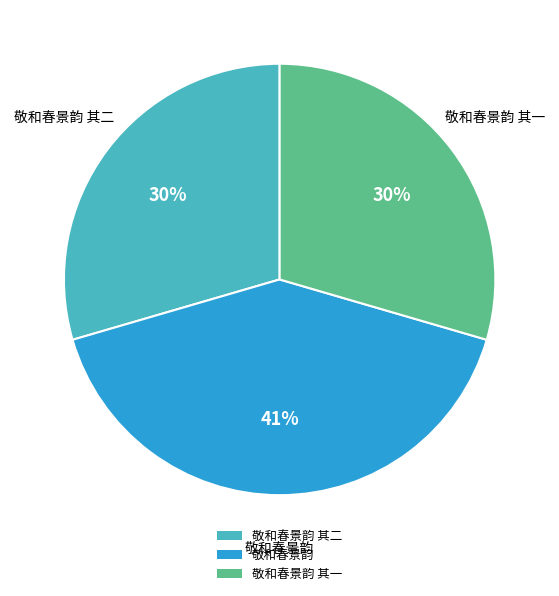

Is it true that 敬和春景韵 其一 is 30% of the pie?

True